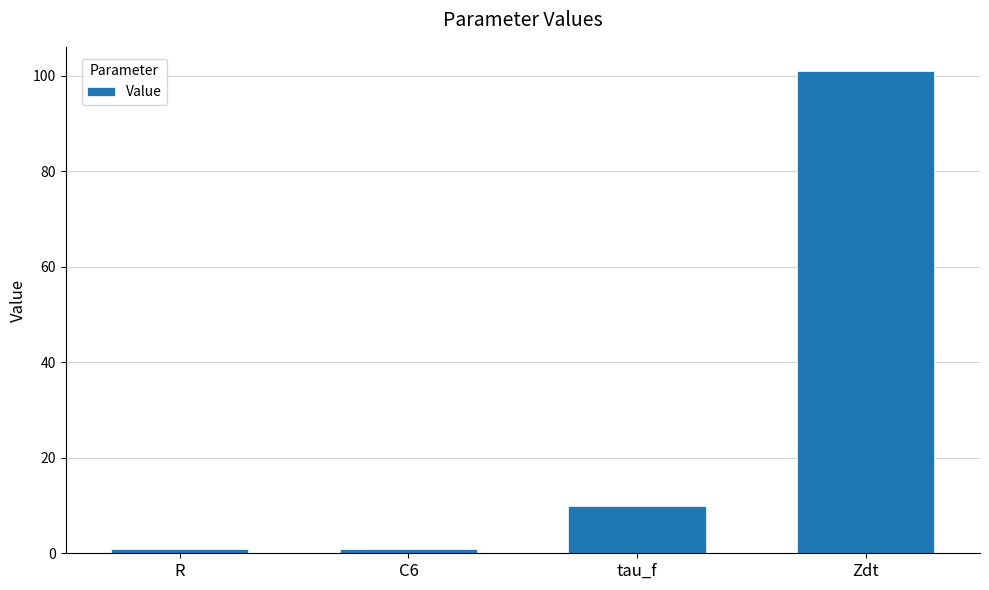

The chart shows a value of 101.0 at Zdt. True or false?

True